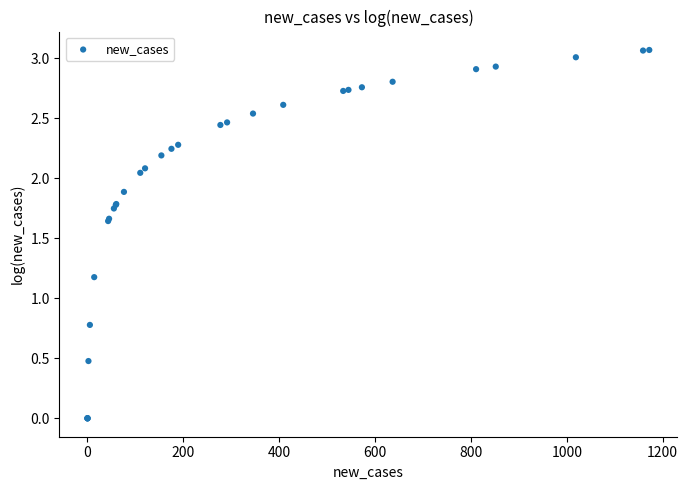

What Y value in the scatter plot is closest to 1?

1.2